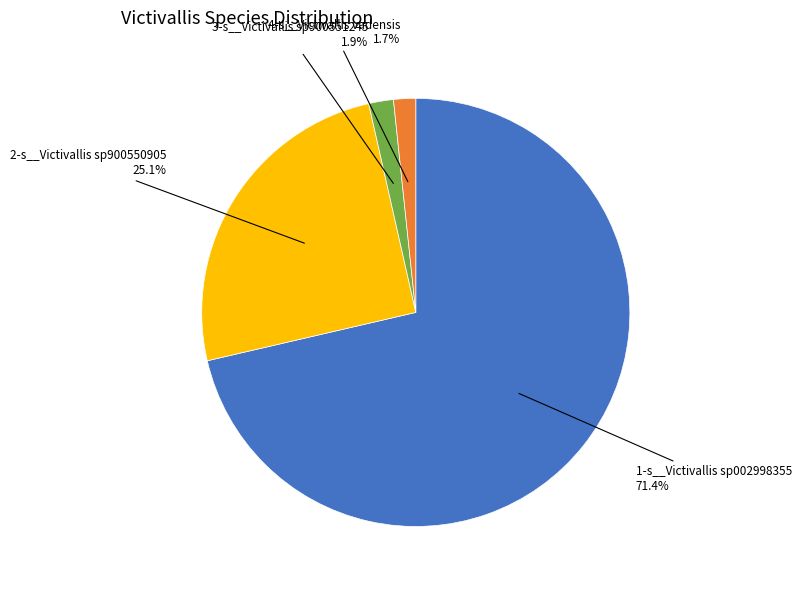

How many slices are in this pie chart?

4